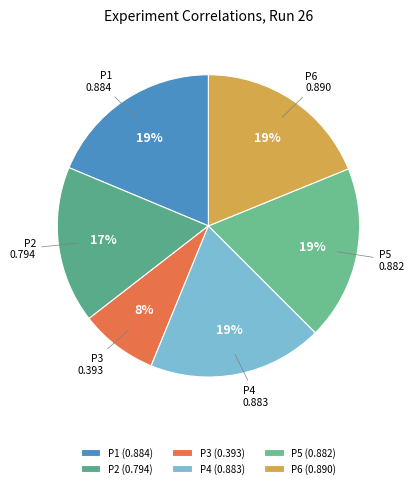

What is the smallest slice in the pie chart?

P3